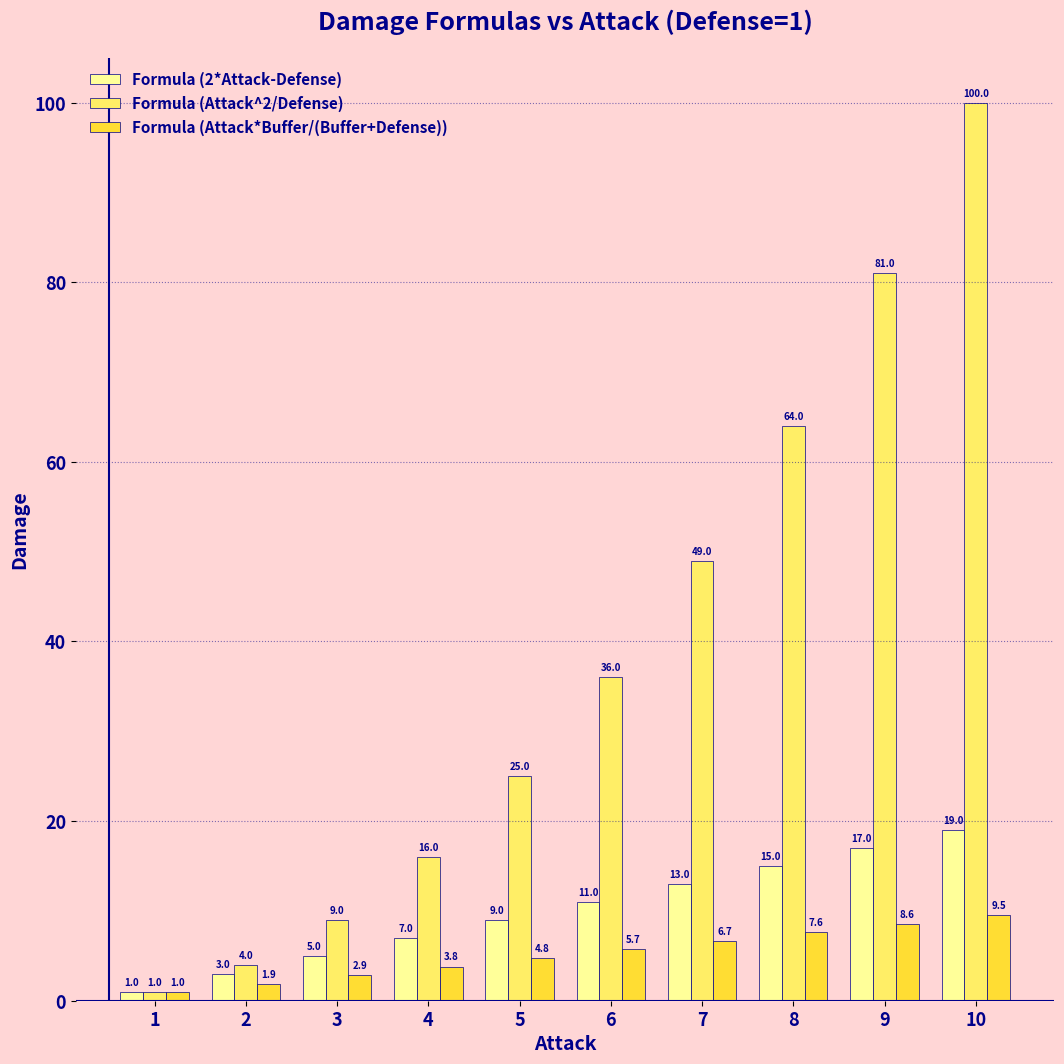

Which category has the highest value in the Formula (Attack*Buffer/(Buffer+Defense)) series?

10